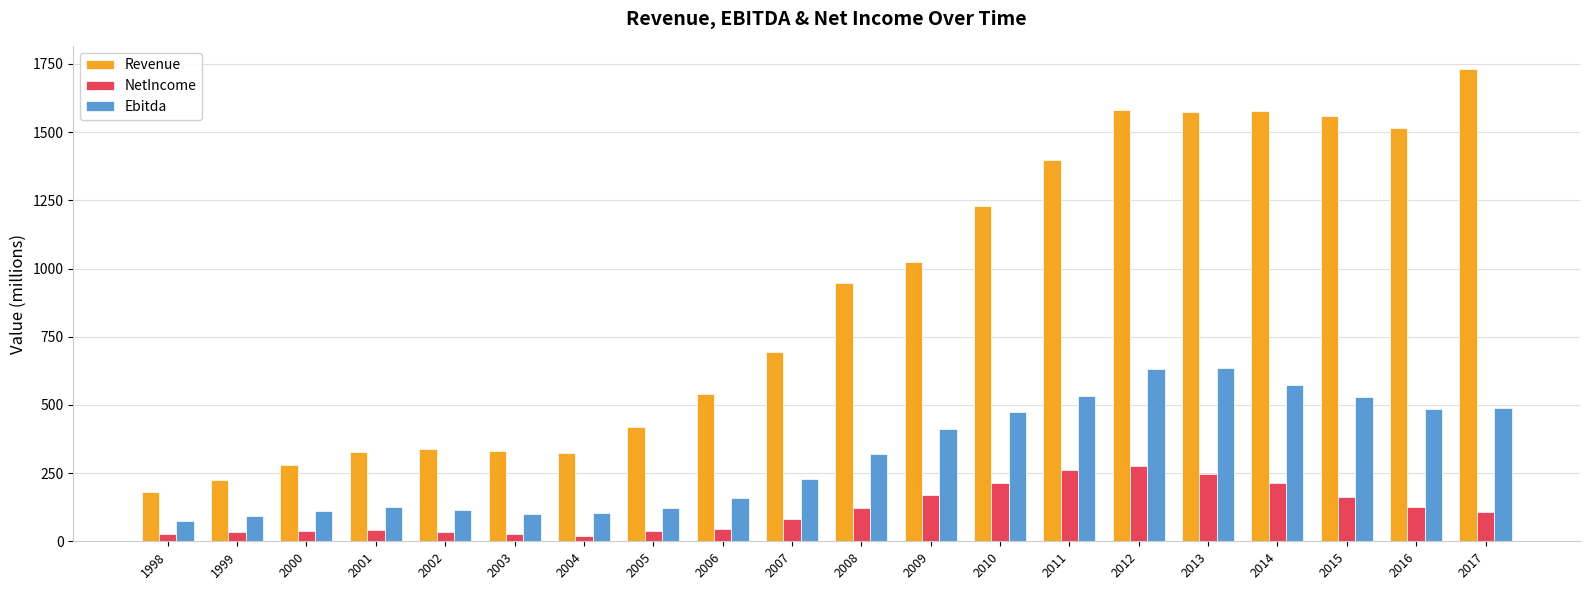

Read the NetIncome value at 2014.

215.0